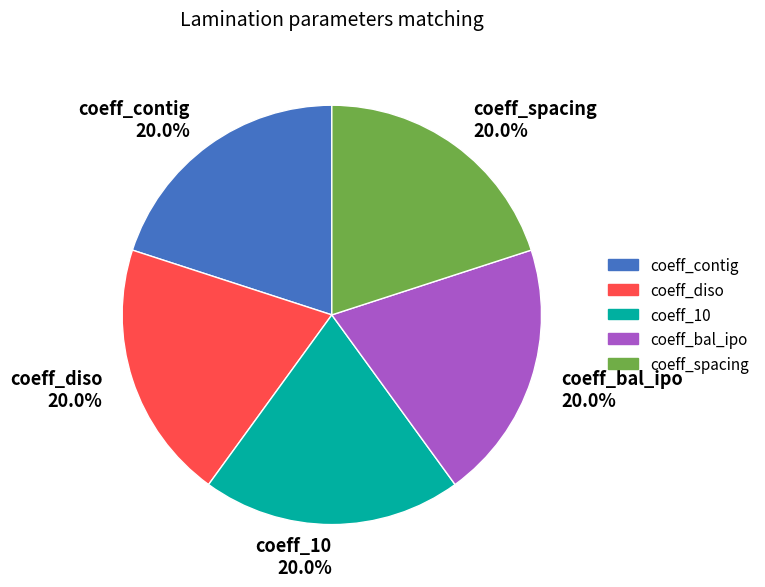

How many segments does this pie chart have?

5